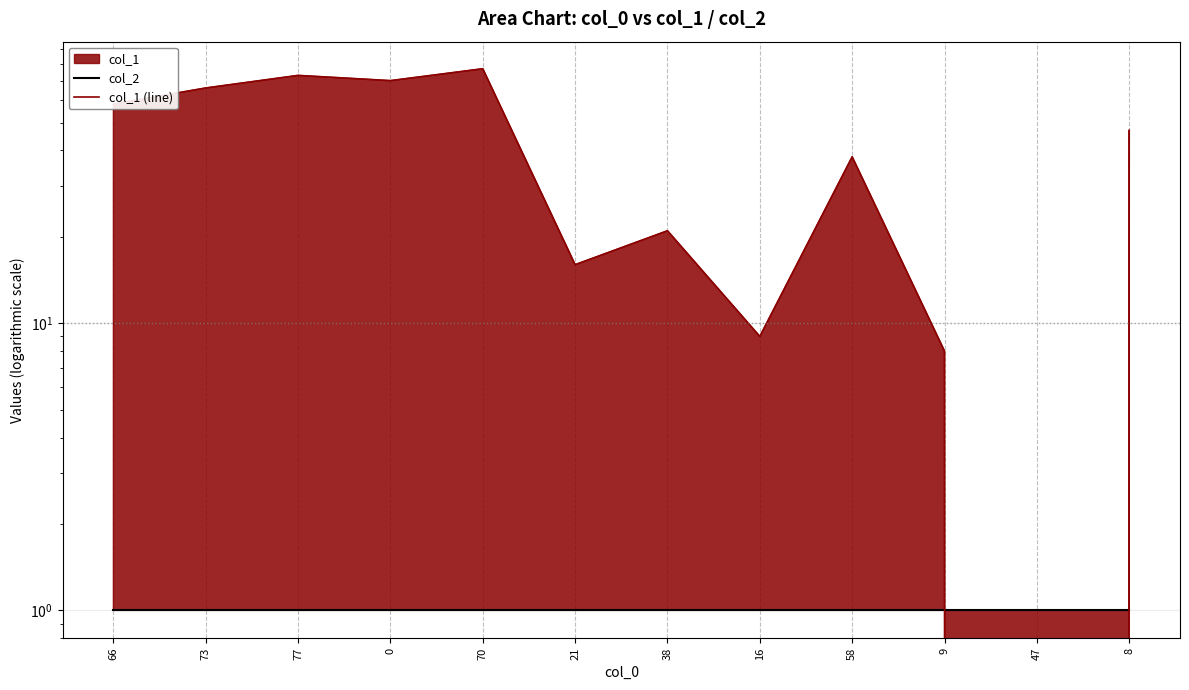

How many data points does each series have?

12